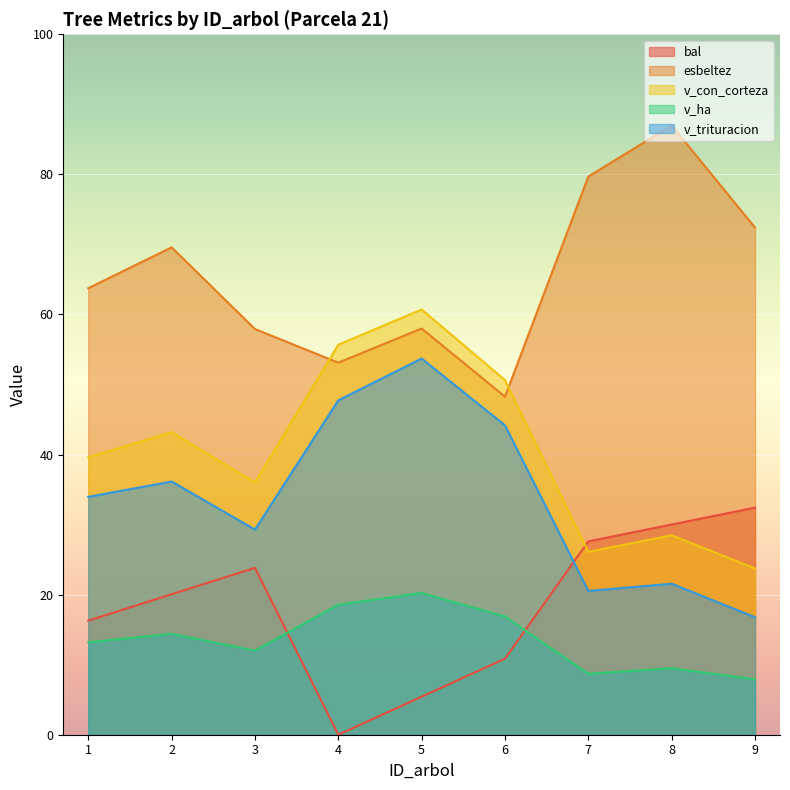

What is the difference between the bal values at 4 and 1?

16.3